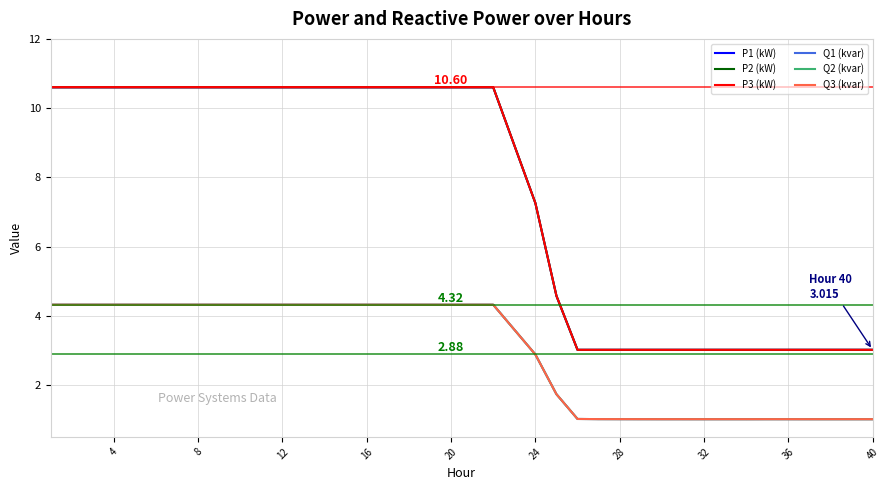

True or false: P1 (kW) and Q3 (kvar) cross at least once.

False